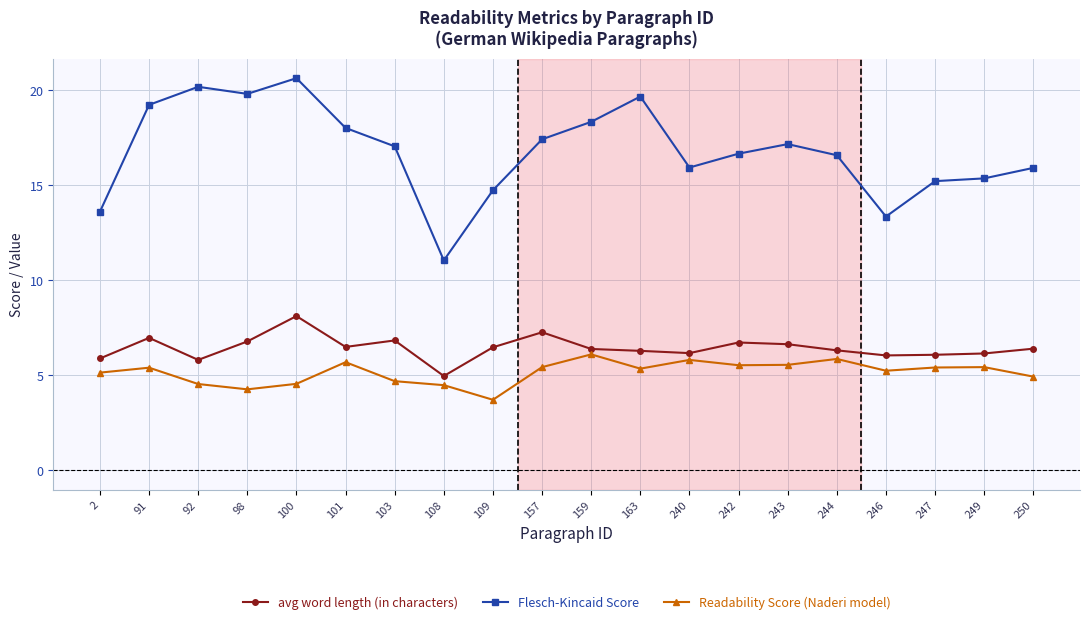

True or false: avg word length (in characters) has a value of 7.3 at 157.

True